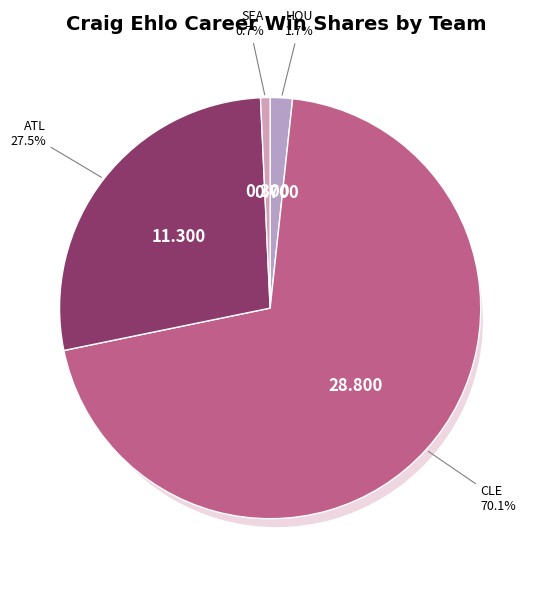

Which slice represents more than half of the pie?

CLE